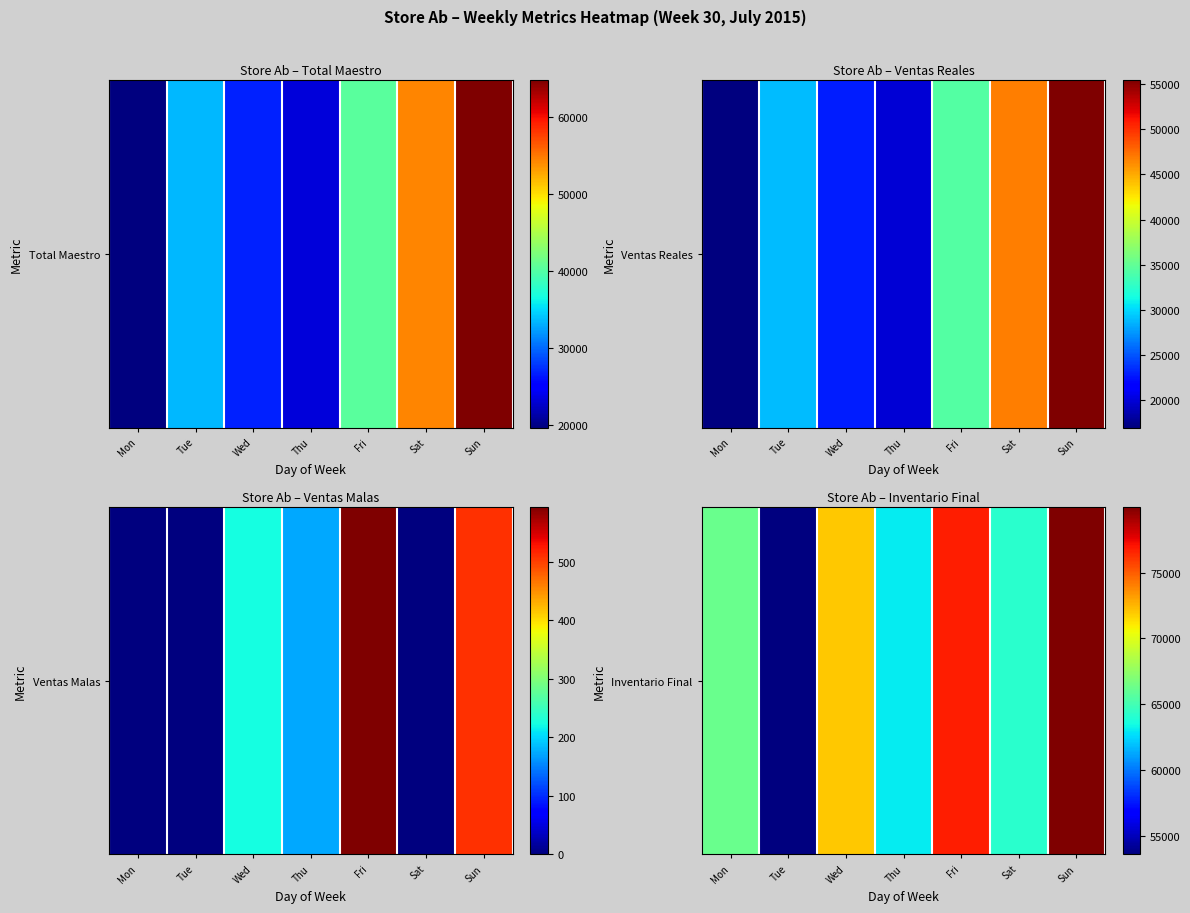

What is the average value?

67978.6